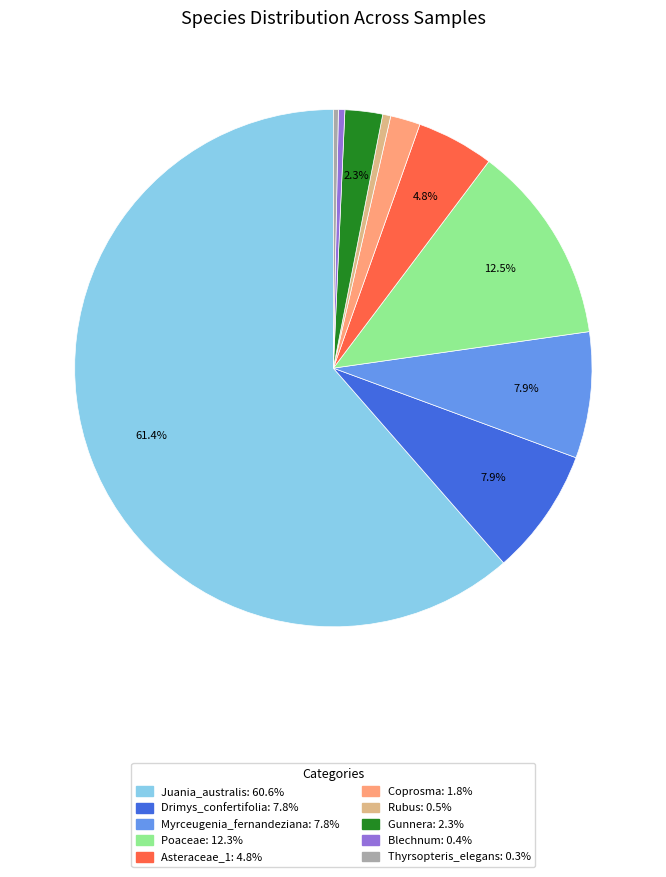

How many slices are in this pie chart?

10